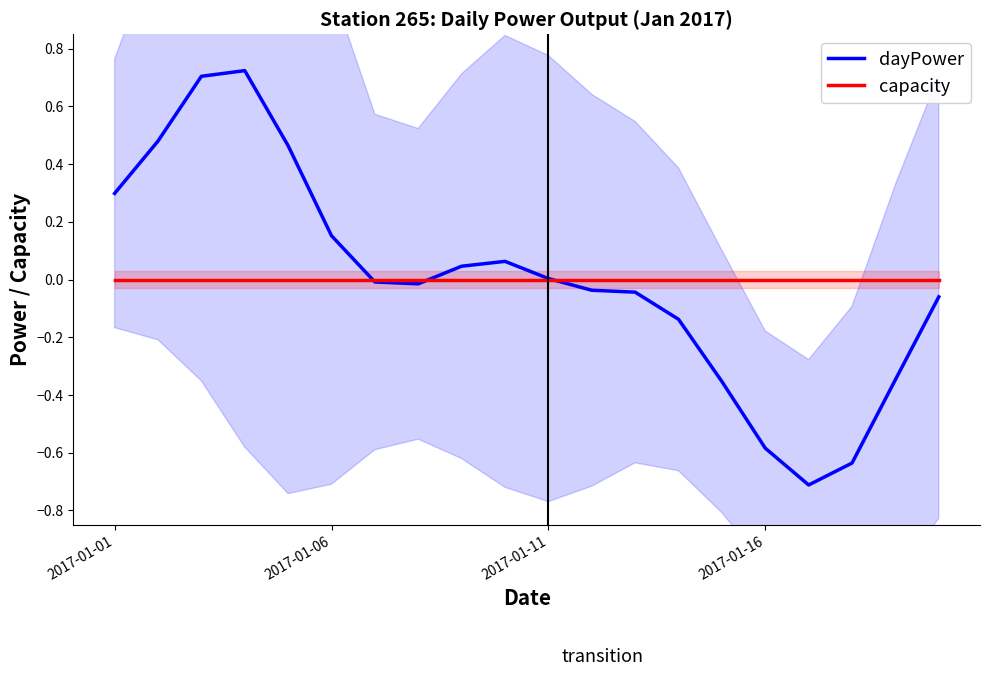

Does the chart have visible grid lines?

No